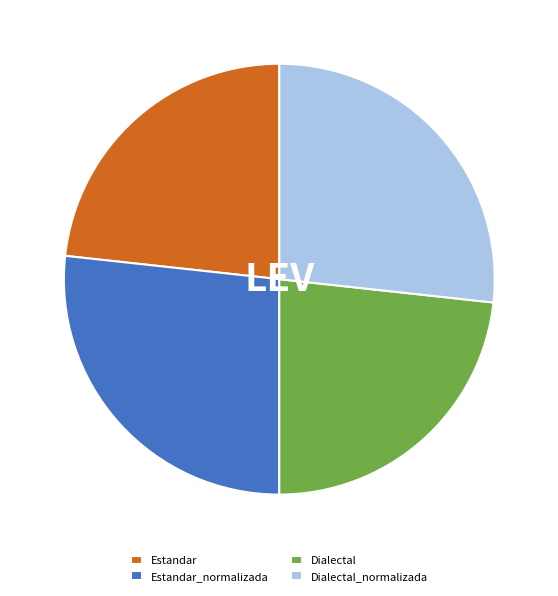

What is the ratio of the value at Dialectal_normalizada to the value at Estandar?

1.1